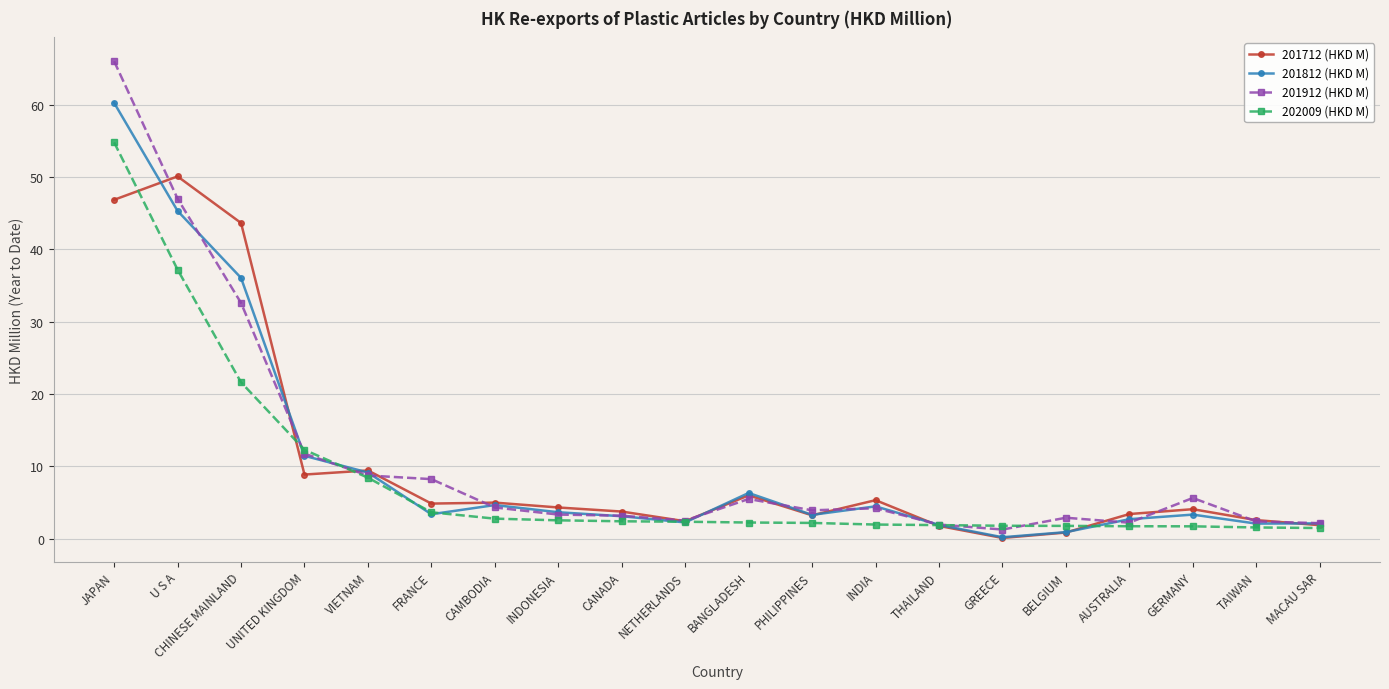

Where is the first local maximum for 201812 (HKD M)?

CAMBODIA